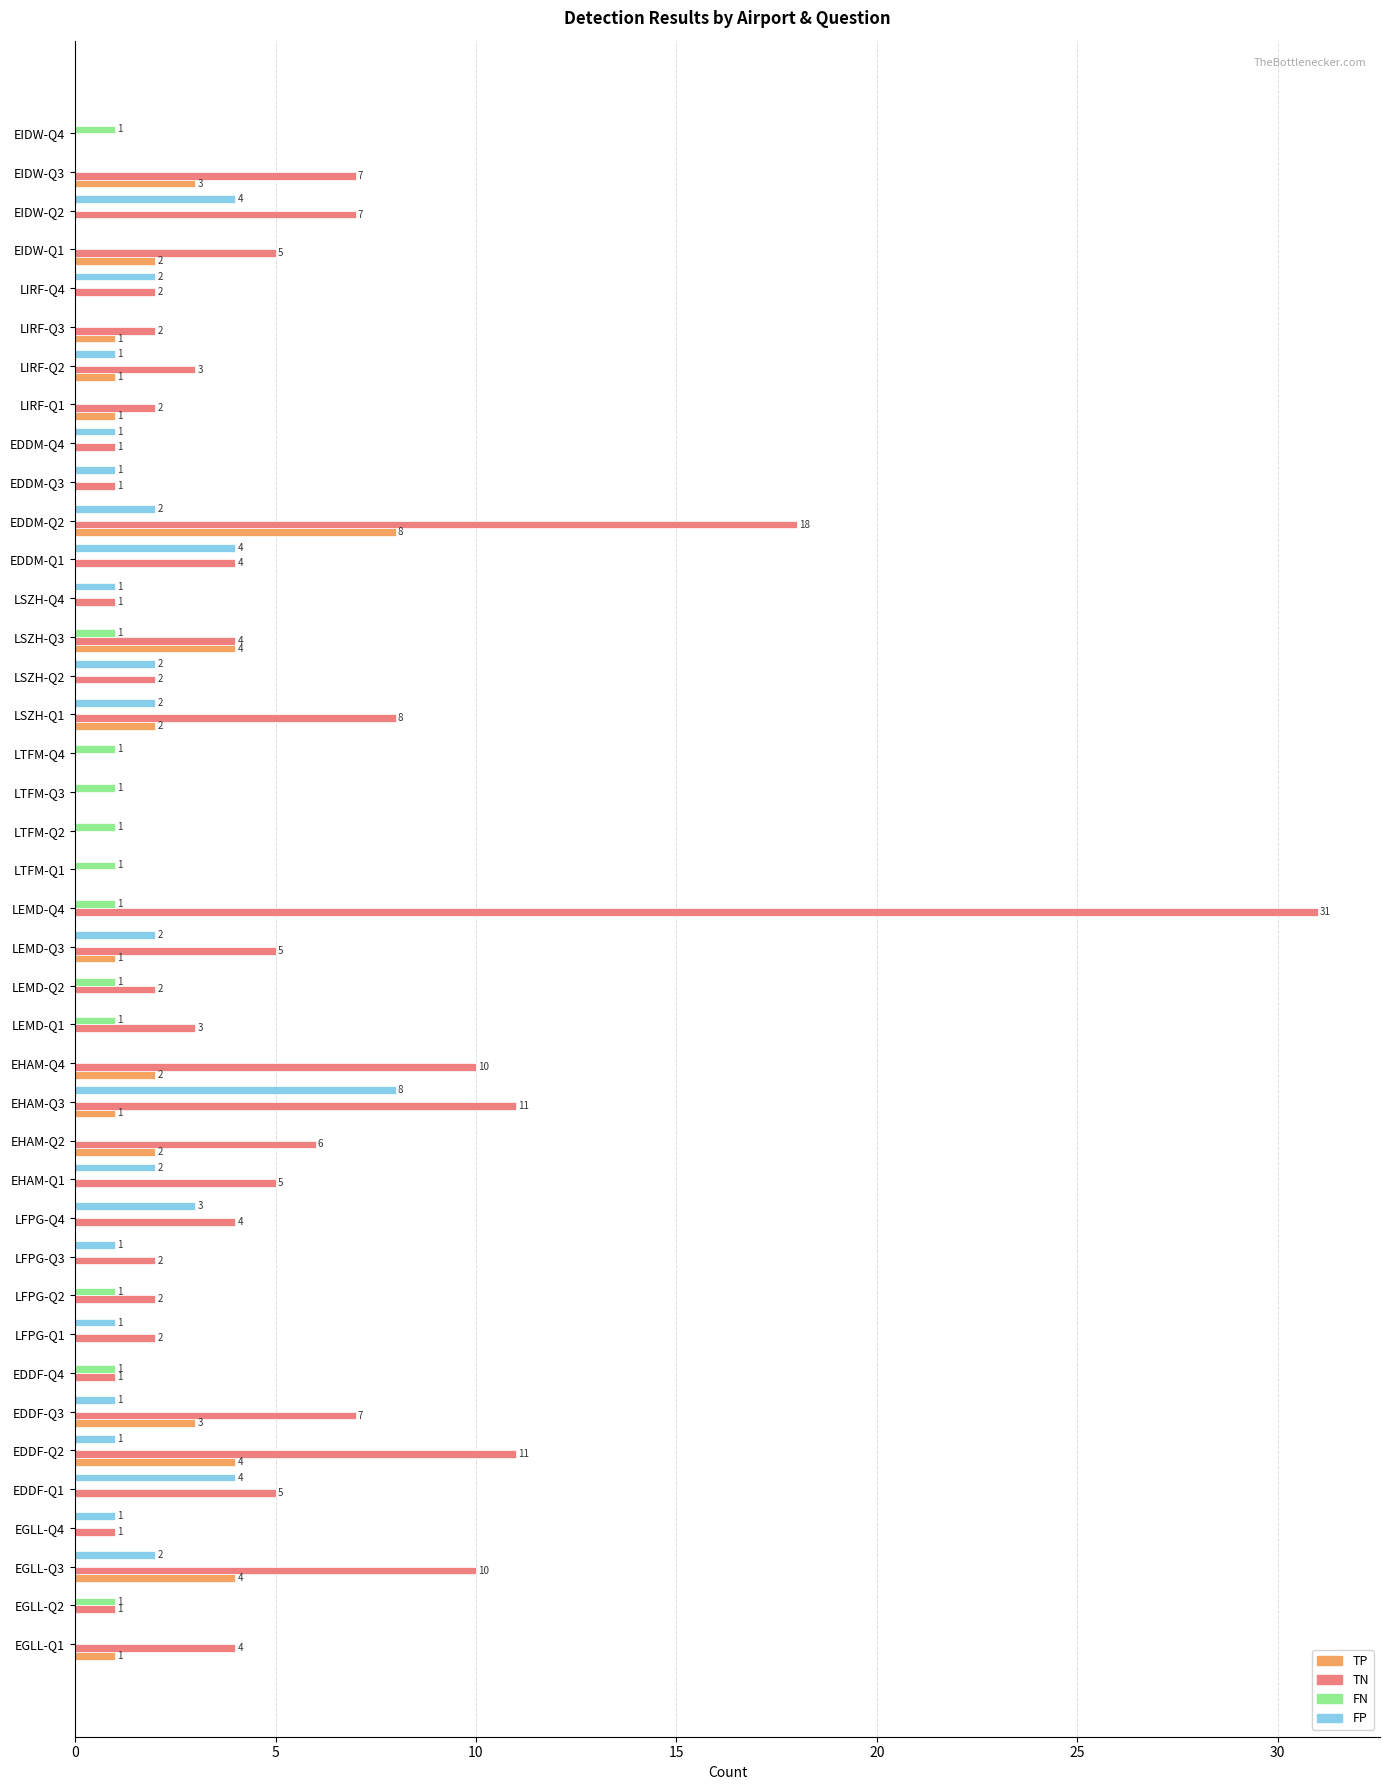

Between LEMD-Q2 and LSZH-Q1, which series saw the biggest shift?

TN